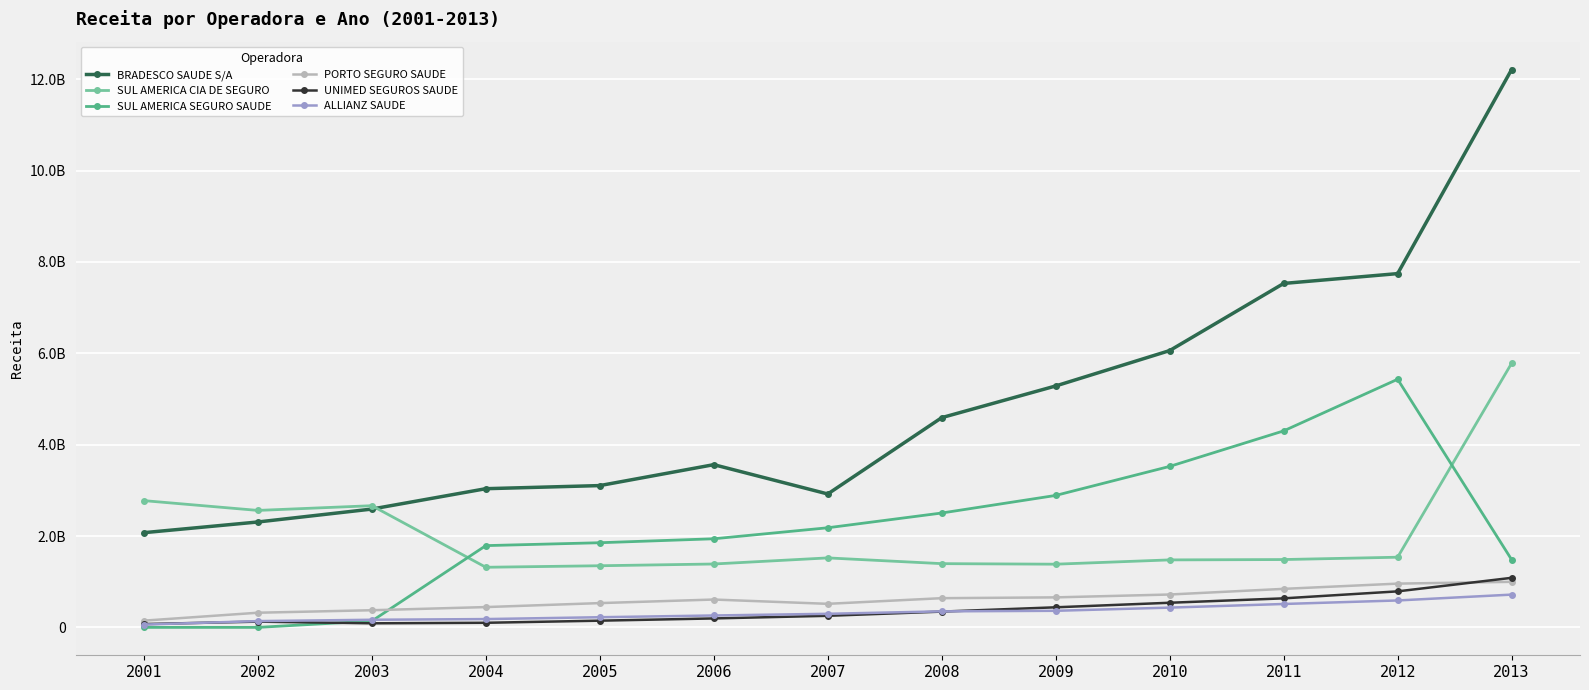

What are all the series names shown in the legend?

BRADESCO SAUDE S/A, SUL AMERICA CIA DE SEGURO, SUL AMERICA SEGURO SAUDE, PORTO SEGURO SAUDE, UNIMED SEGUROS SAUDE, ALLIANZ SAUDE